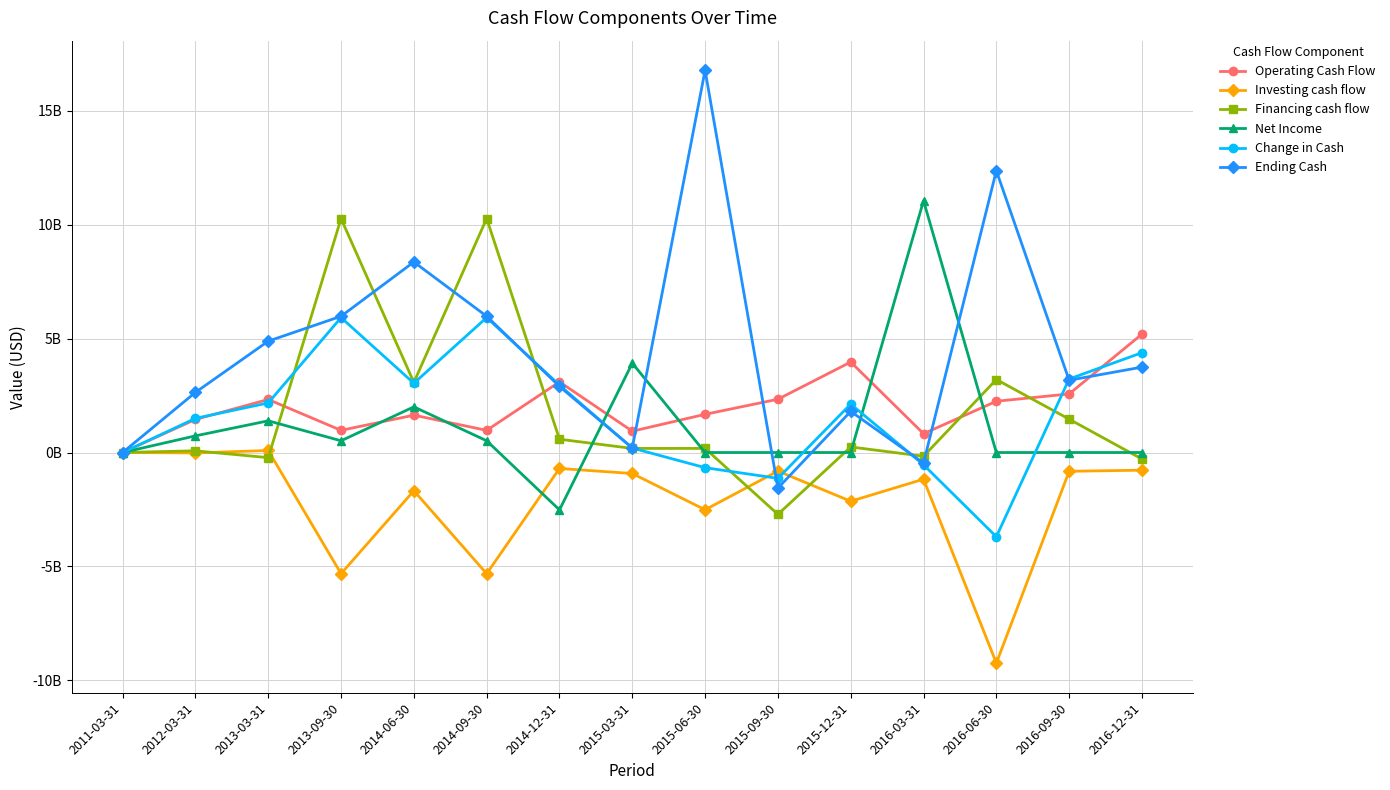

Where is Net Income nearest to the value 4?

2015-03-31